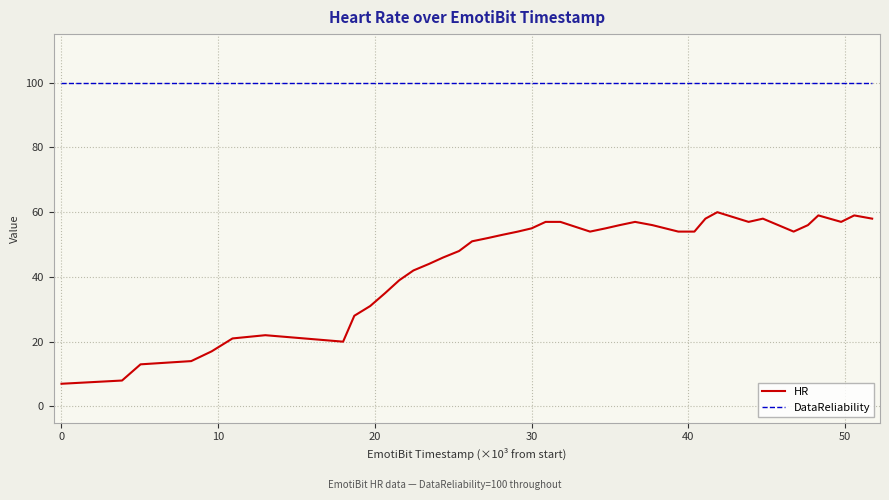

Which series has the largest total across all categories?

DataReliability